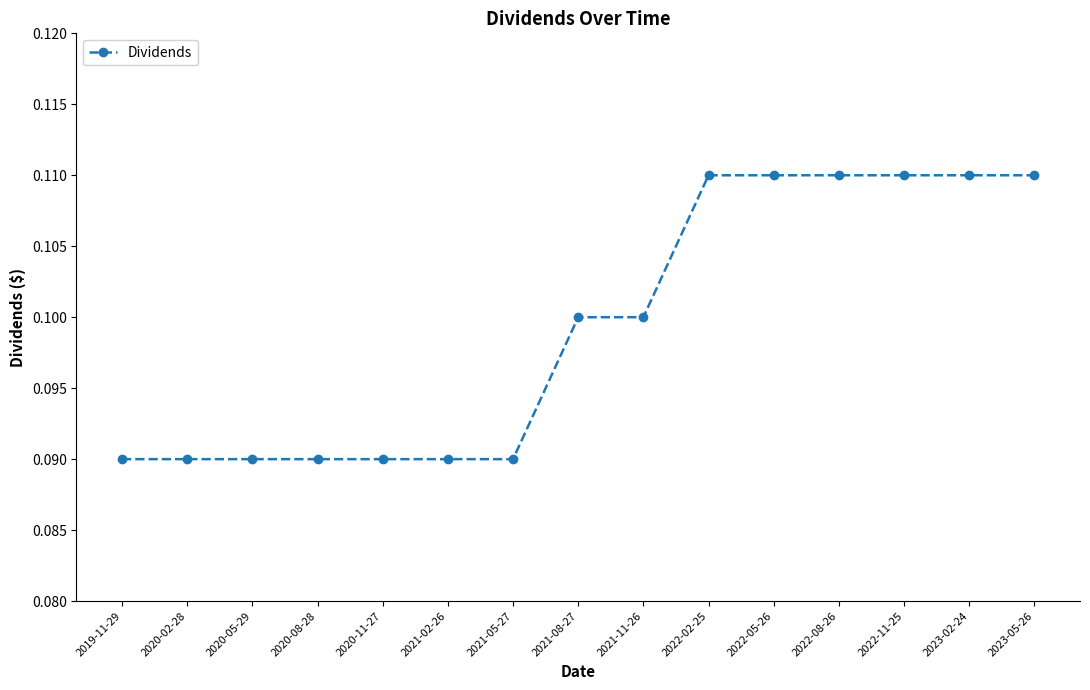

The value at 2023-02-24 is 0.1. True or false?

True